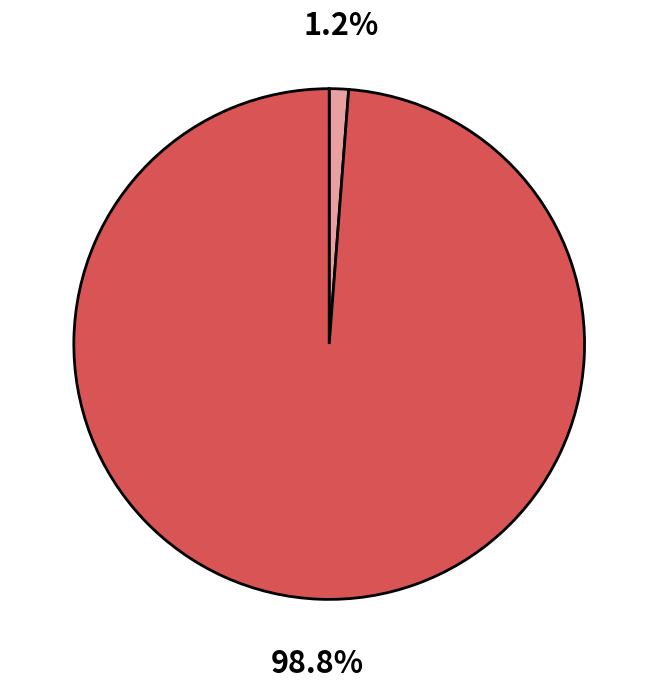

Count the number of slices in the pie.

2